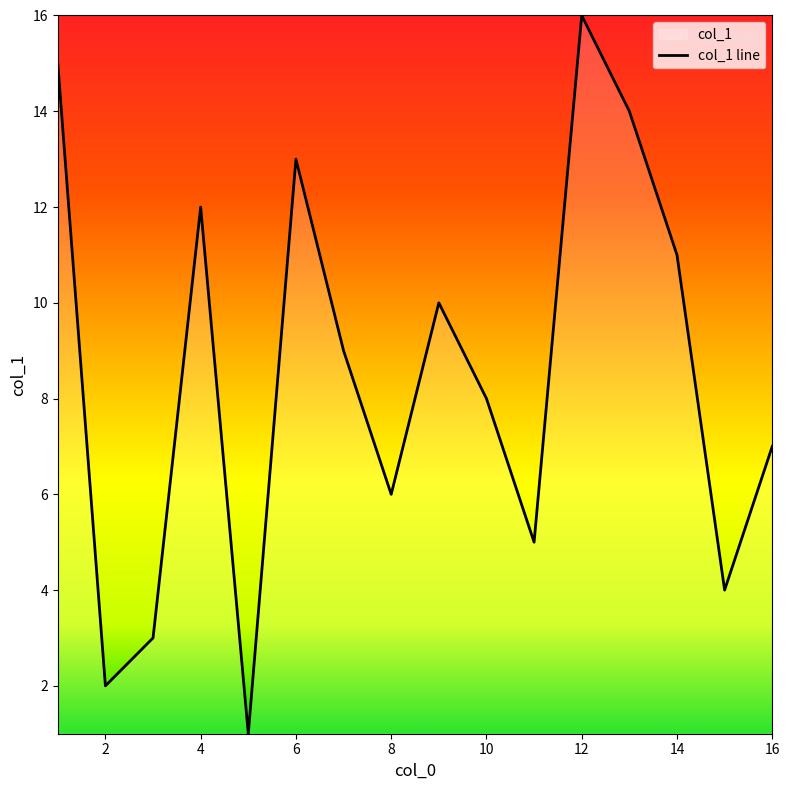

Reading left to right, what are all the values shown in this chart?

15	2	3	12	1	13	9	6	10	8	5	16	14	11	4	7